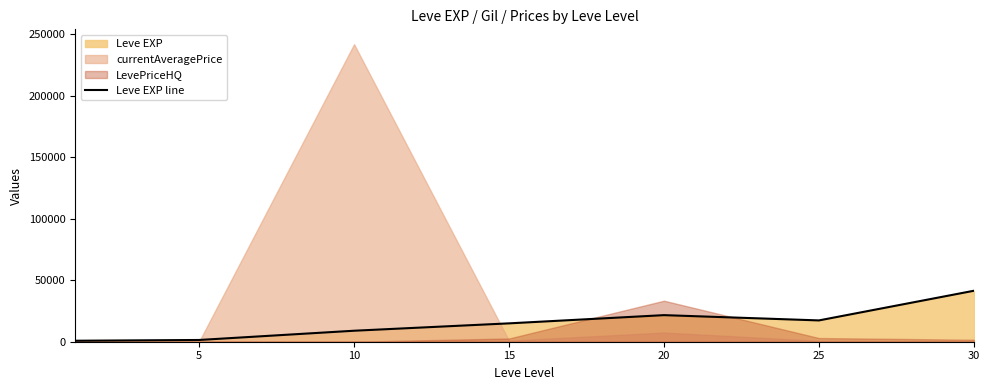

Approximately how many times larger is the value at 25 compared to 30?

0.4